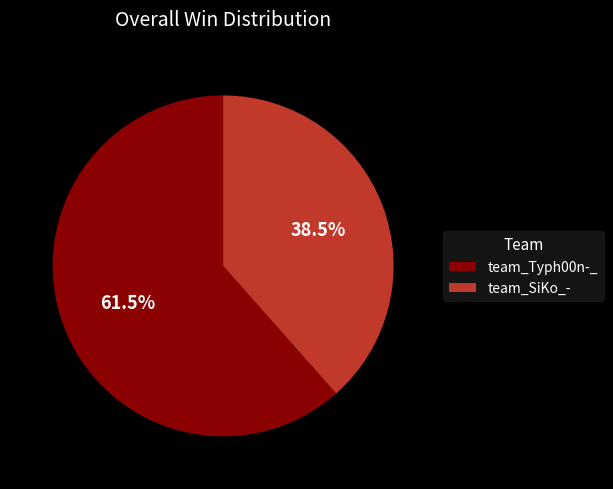

Do team_SiKo_- and team_Typh00n-_ together represent more than half of the pie?

Yes